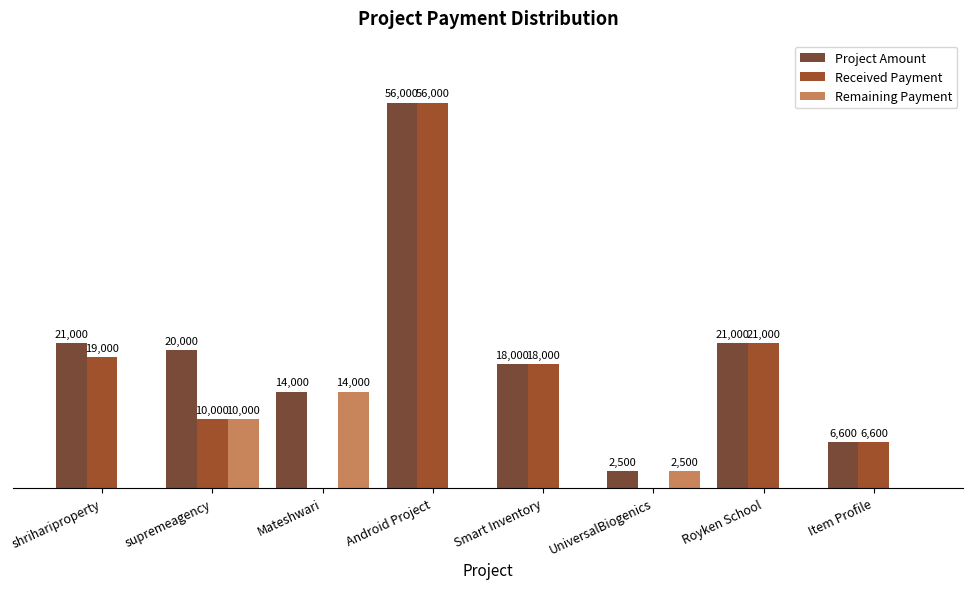

At which label is Project Amount closest to 29250?

shrihariproperty